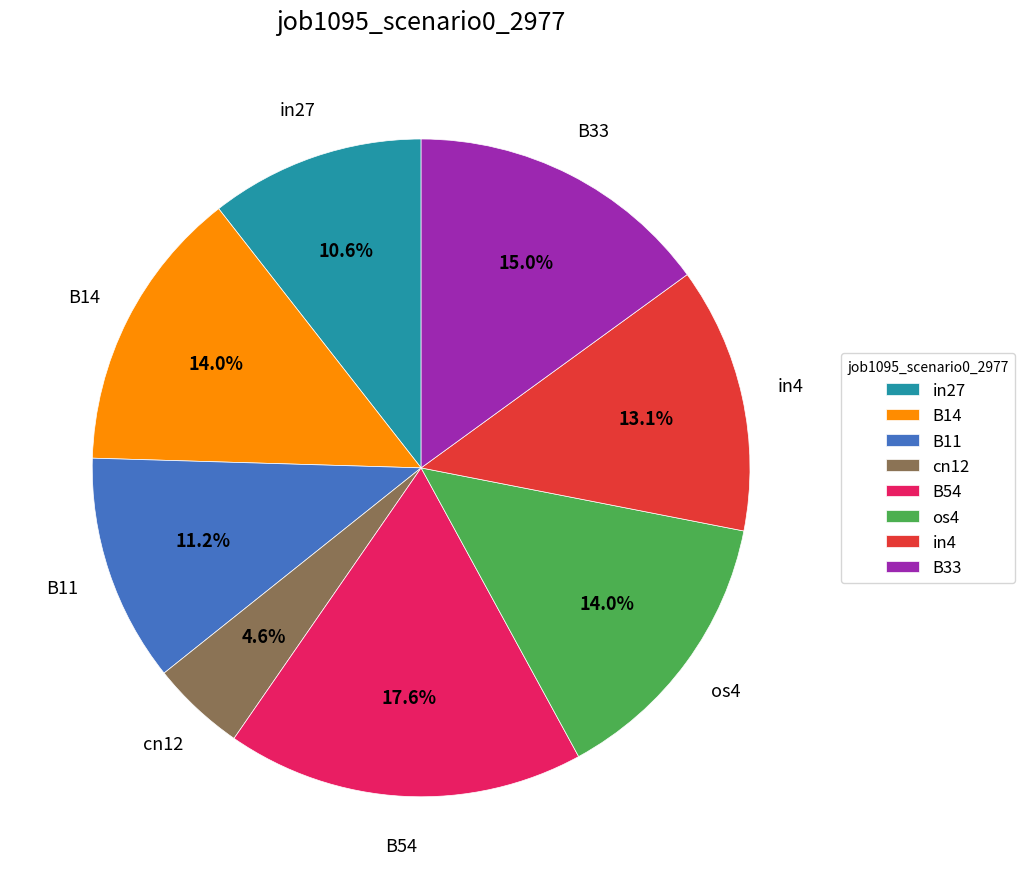

Approximately how many times larger is the value at B33 compared to os4?

1.1